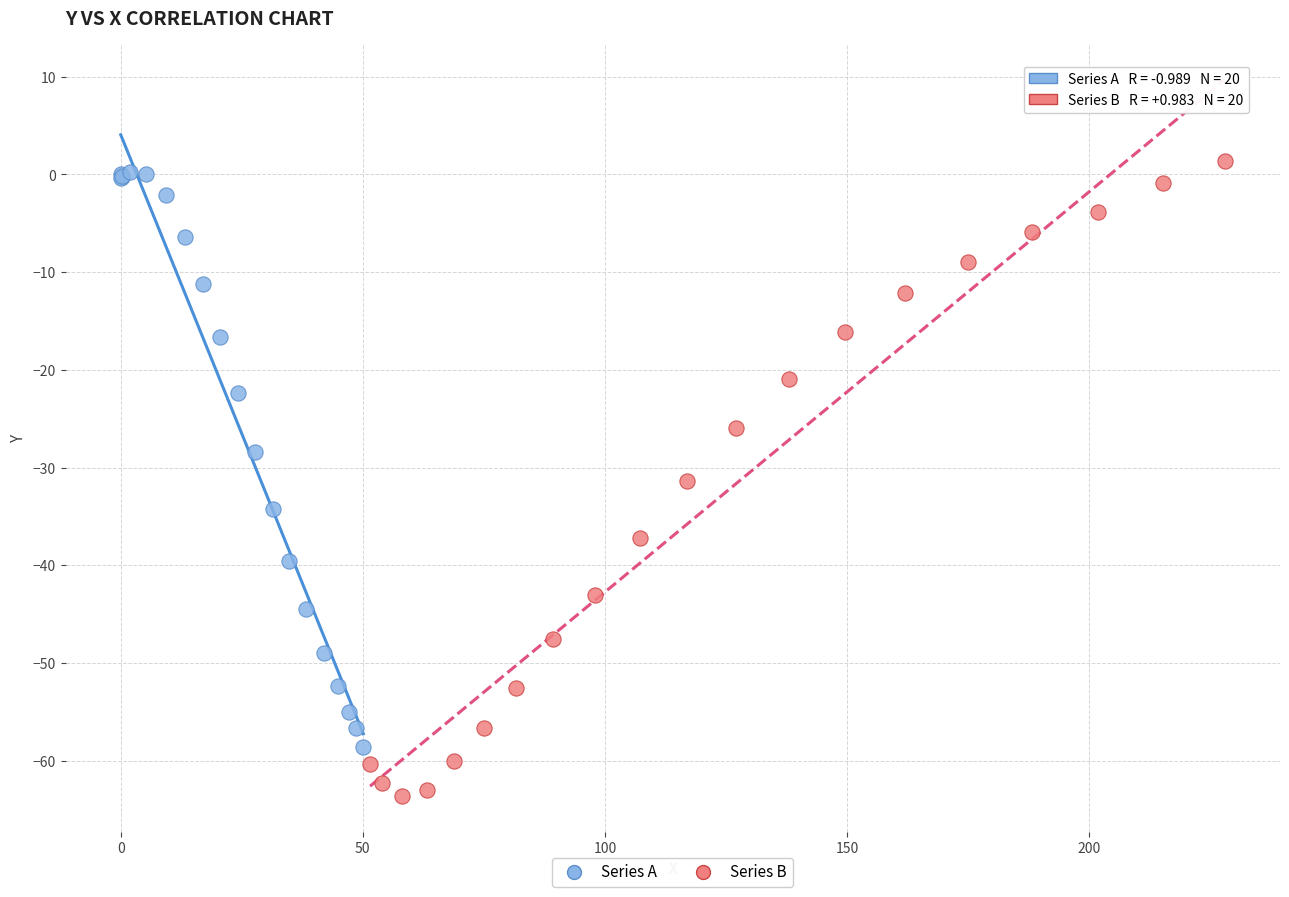

Which series contains the lowest Y value?

Series B